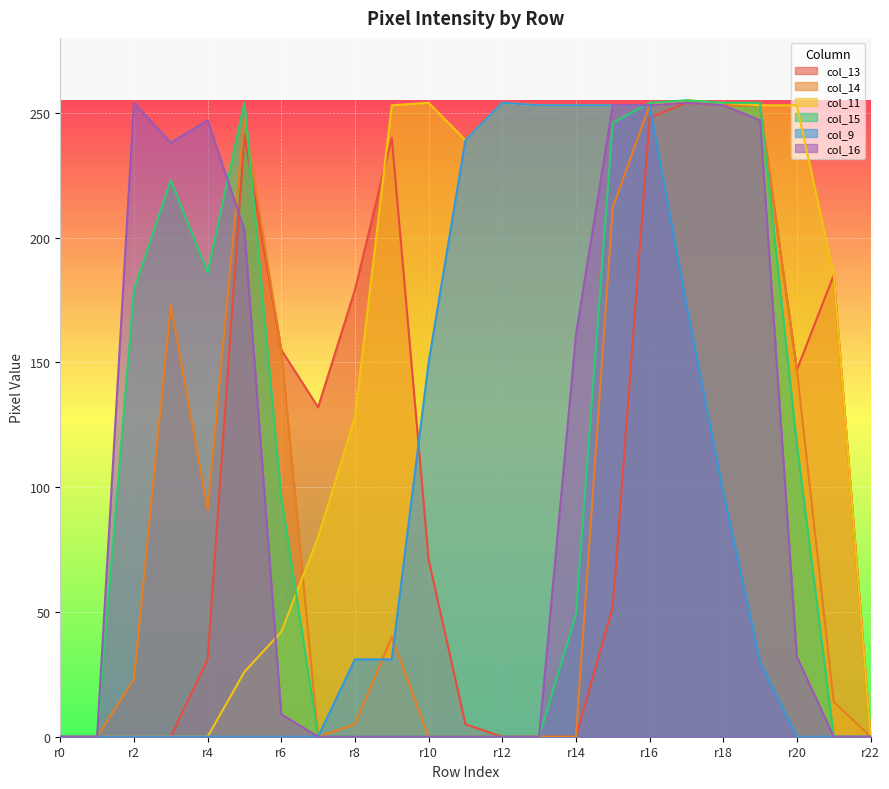

What is the greatest value displayed?

255